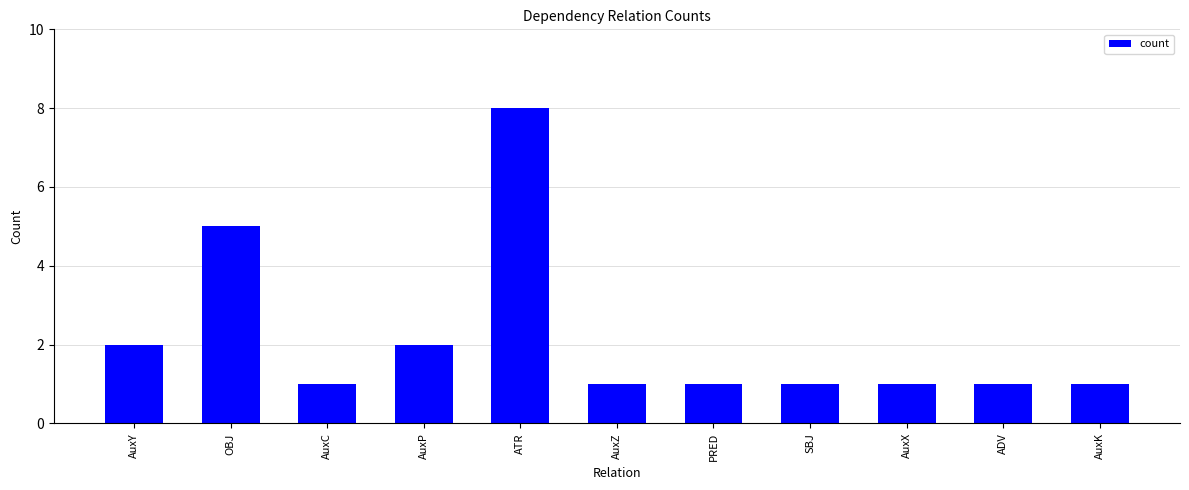

Approximately how many times larger is the value at AuxX compared to ADV?

1.0